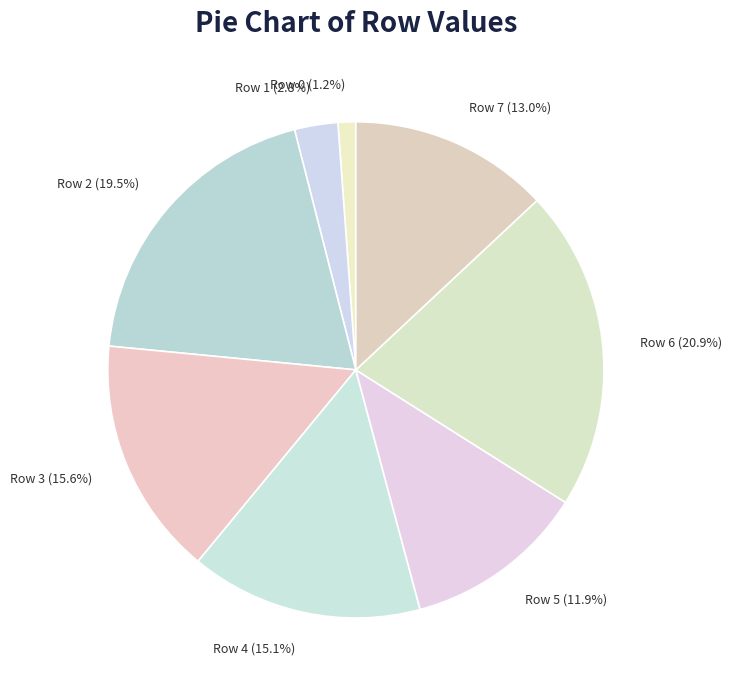

To the nearest percent, what percentage of the pie is Row 0?

1%